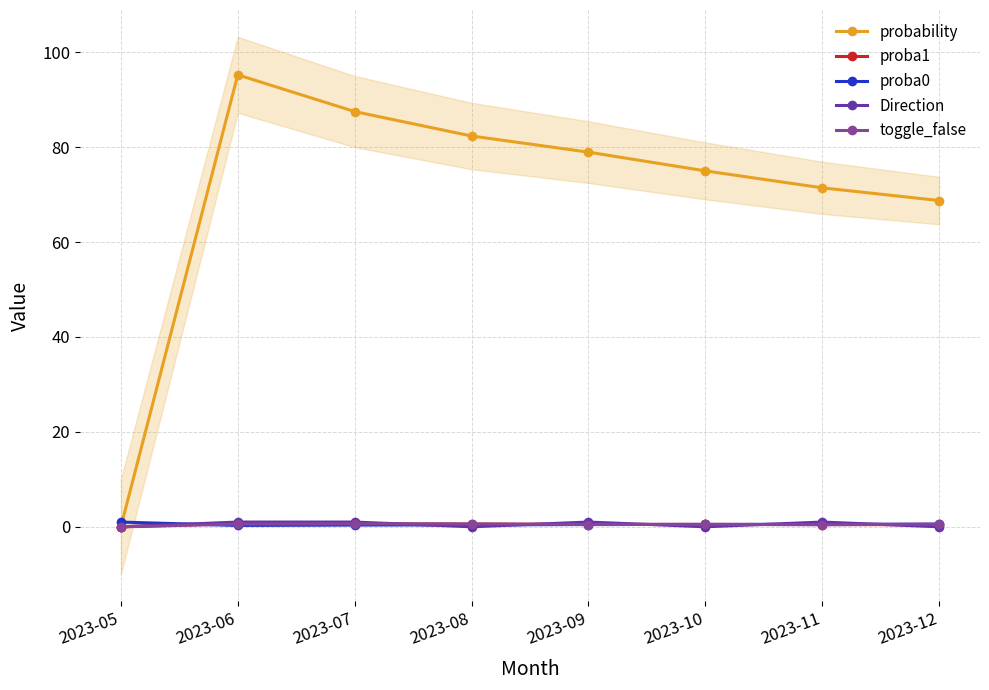

Reading left to right, extract all data points from this chart.

probability: 2023-05=0.0	2023-06=95.2	2023-07=87.5	2023-08=82.3	2023-09=79.0	2023-10=75.0	2023-11=71.4	2023-12=68.8
proba1: 2023-05=0.0	2023-06=0.7	2023-07=0.6	2023-08=0.6	2023-09=0.5	2023-10=0.5	2023-11=0.5	2023-12=0.4
proba0: 2023-05=1.0	2023-06=0.3	2023-07=0.4	2023-08=0.4	2023-09=0.5	2023-10=0.5	2023-11=0.5	2023-12=0.6
Direction: 2023-05=0.0	2023-06=1.0	2023-07=1.0	2023-08=0.0	2023-09=1.0	2023-10=0.0	2023-11=1.0	2023-12=0.0
toggle_false: 2023-05=0.0	2023-06=0.6	2023-07=0.6	2023-08=0.6	2023-09=0.5	2023-10=0.5	2023-11=0.4	2023-12=0.6